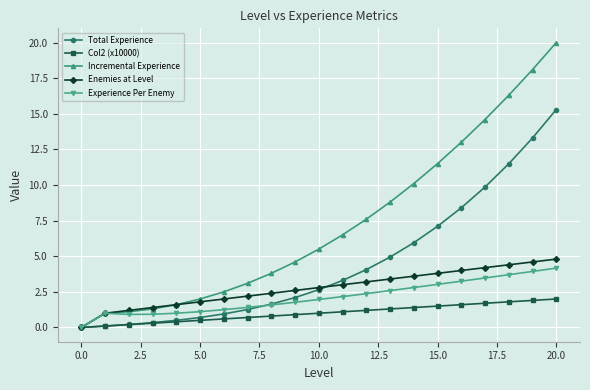

What is the maximum value for Col2 (x10000)?

2.0